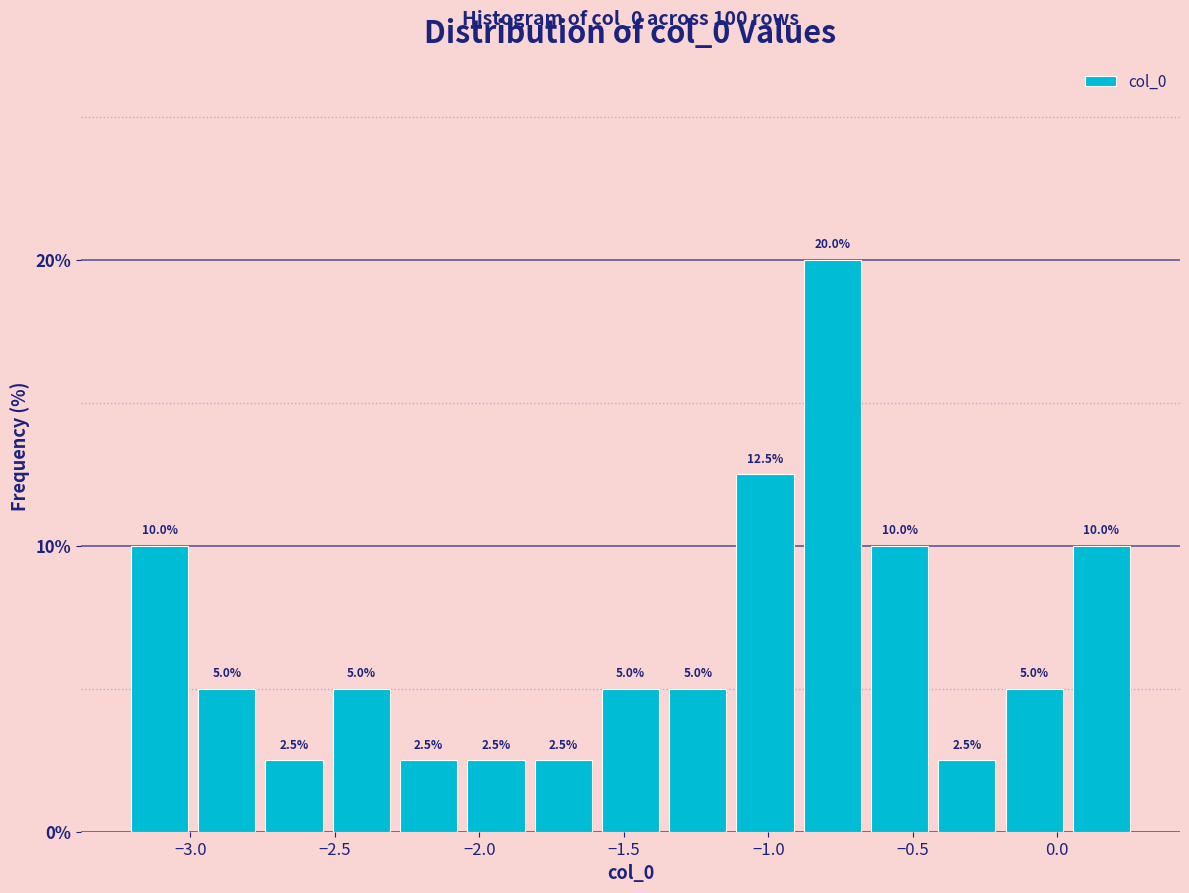

How tall is the bar that spans -1.15 to -0.90 on the x-axis? The bar edges are not printed on the chart, so give them approximately, as read against the axis.

12.5